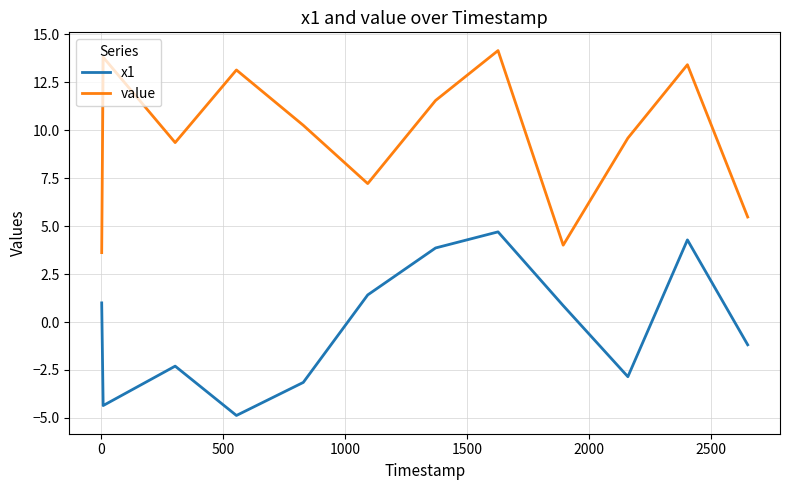

How many values in the x1 series are below 0?

6